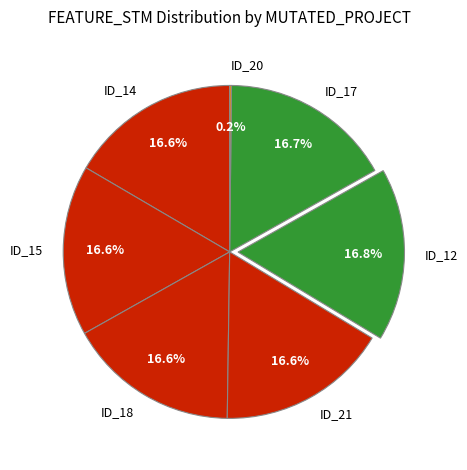

To the nearest percent, what is the average slice percentage?

14%